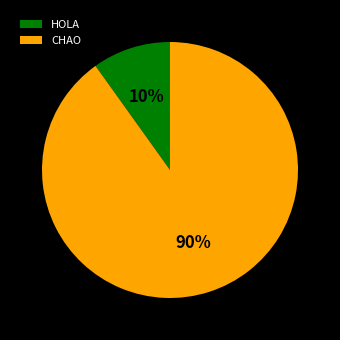

To the nearest percent, what portion does CHAO represent?

90%